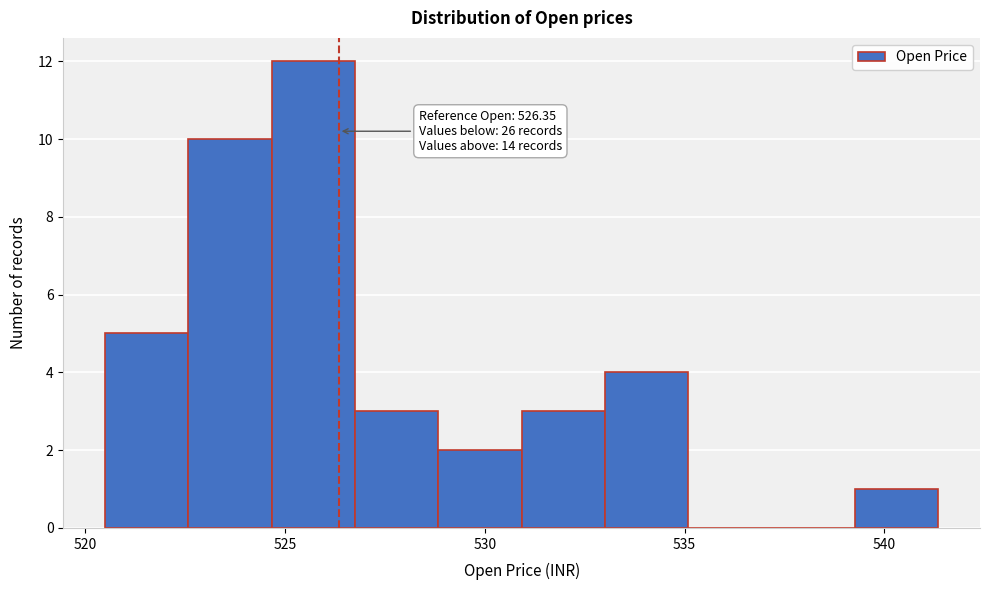

Which range on the x-axis has the tallest bar?

524.5 to 527.0